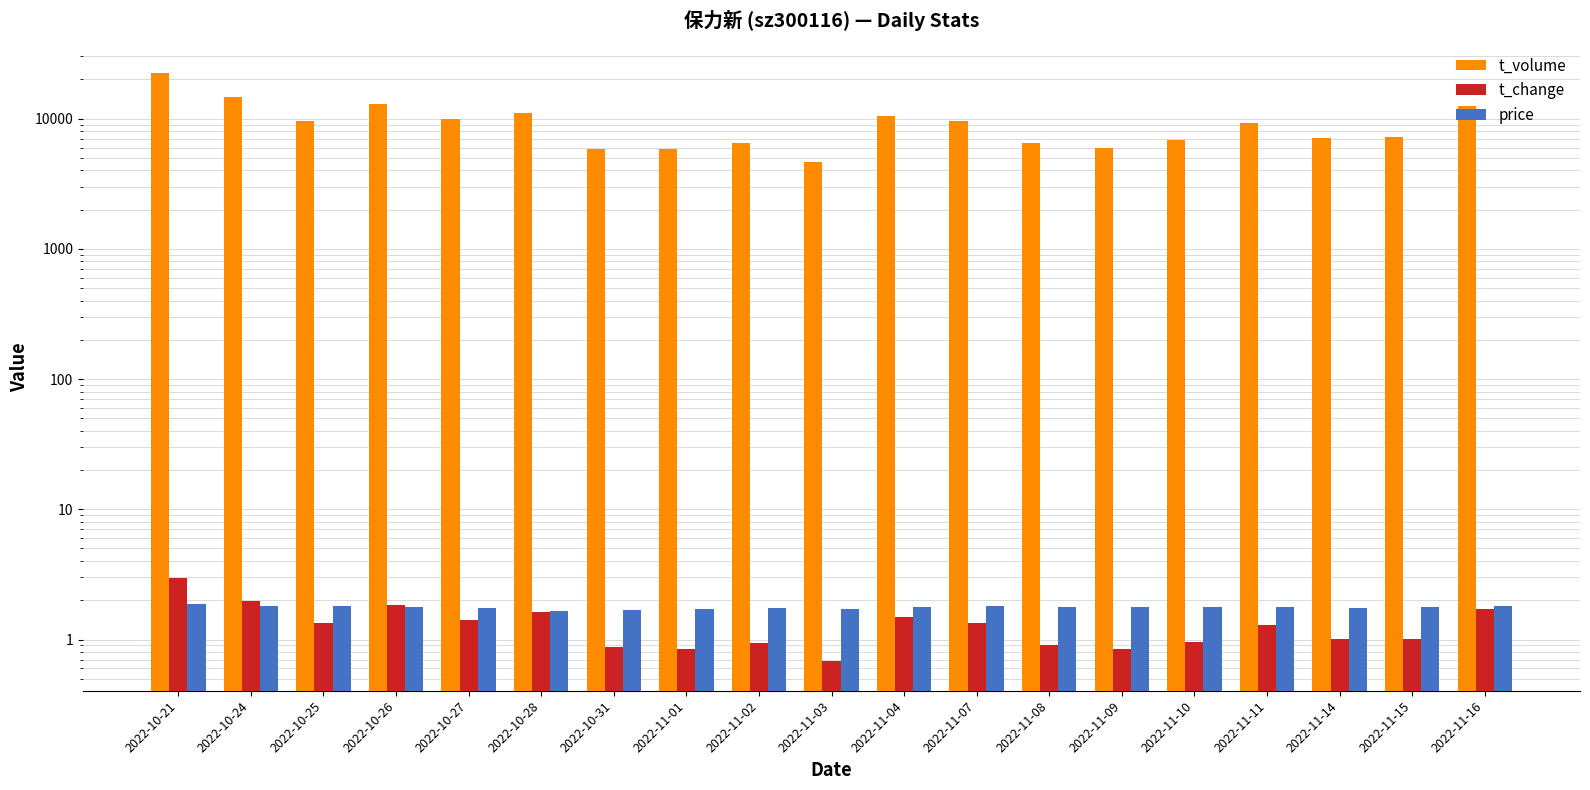

What is the difference between the maximum and minimum values in the t_volume series?

17713.0